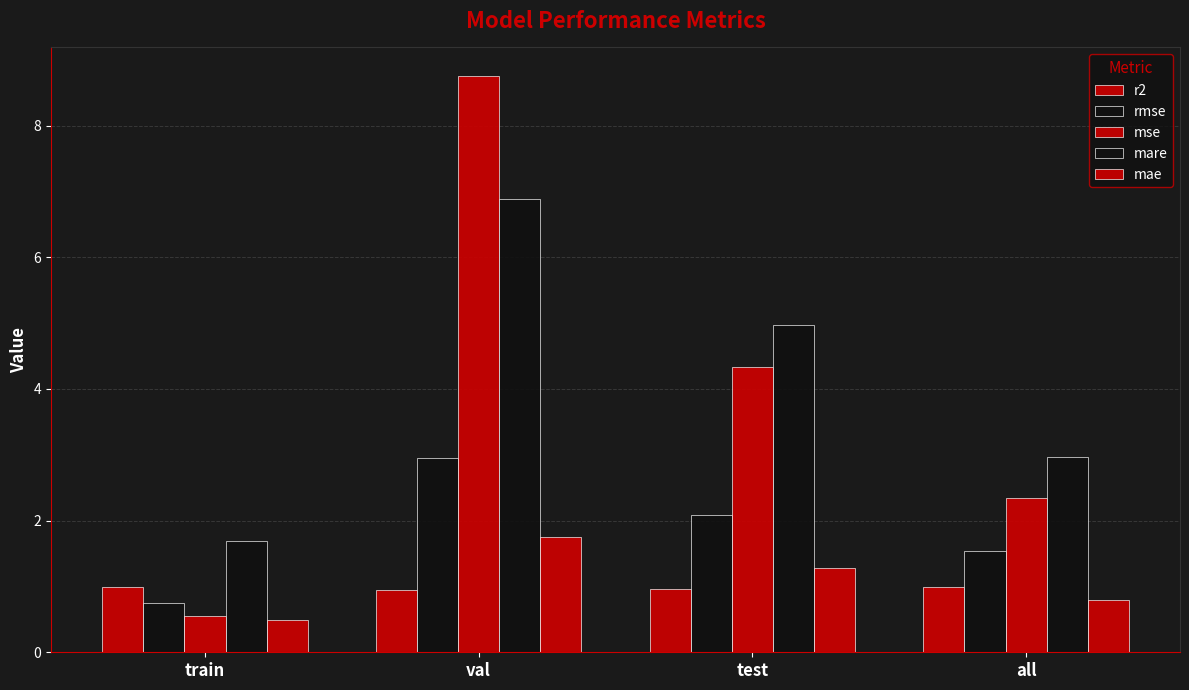

How many groups of bars are there?

4